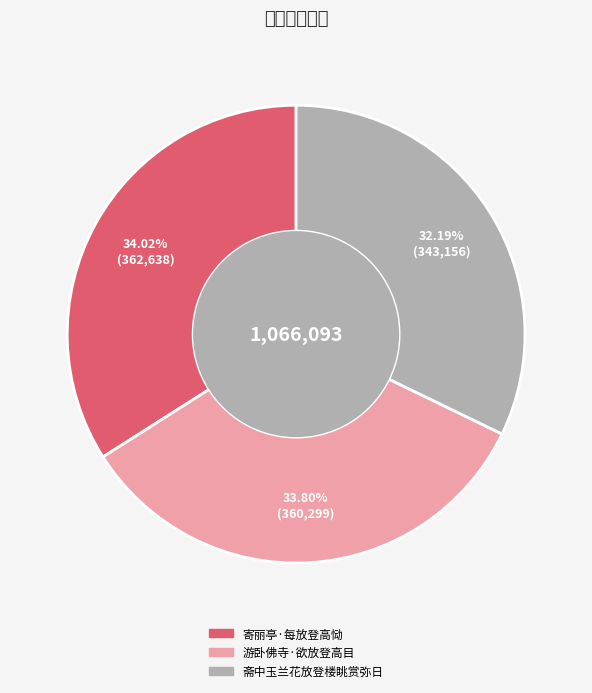

True or false: 寄丽亭·每放登高恸 accounts for 34% of the total.

True